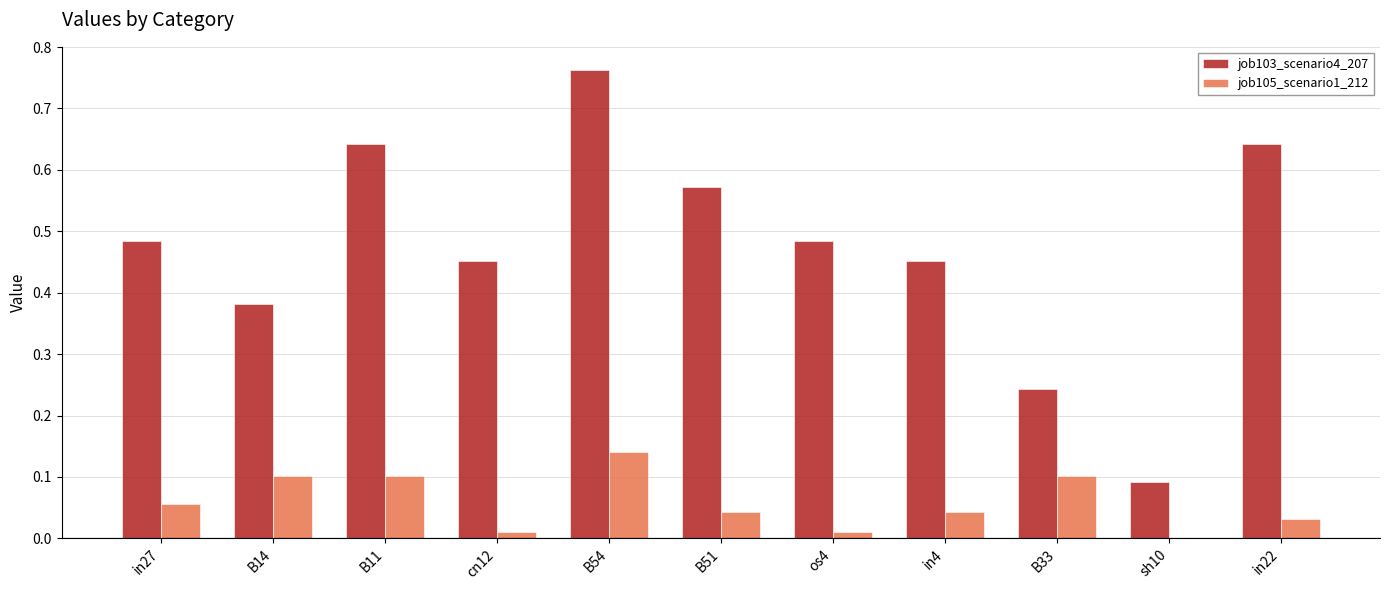

What are all the series names shown in the legend?

job103_scenario4_207, job105_scenario1_212